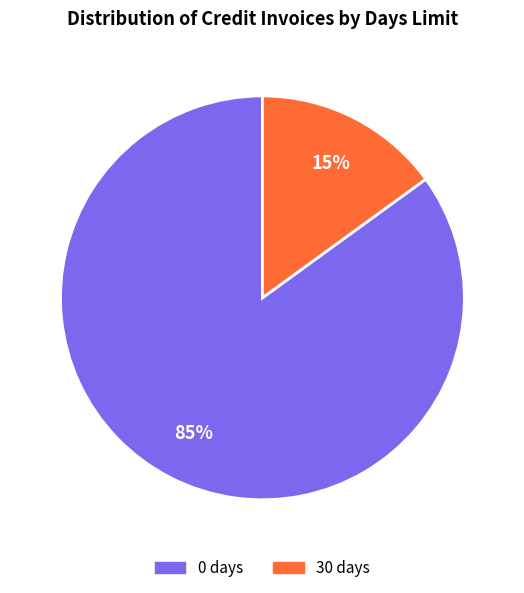

To the nearest percent, what percentage of the pie is 30 days?

15%